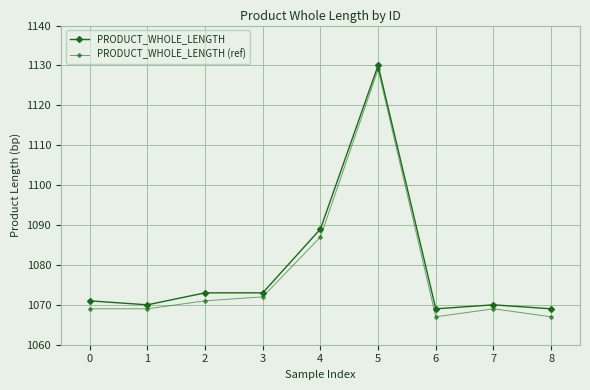

True or false: PRODUCT_WHOLE_LENGTH and PRODUCT_WHOLE_LENGTH (ref) cross at least once.

False